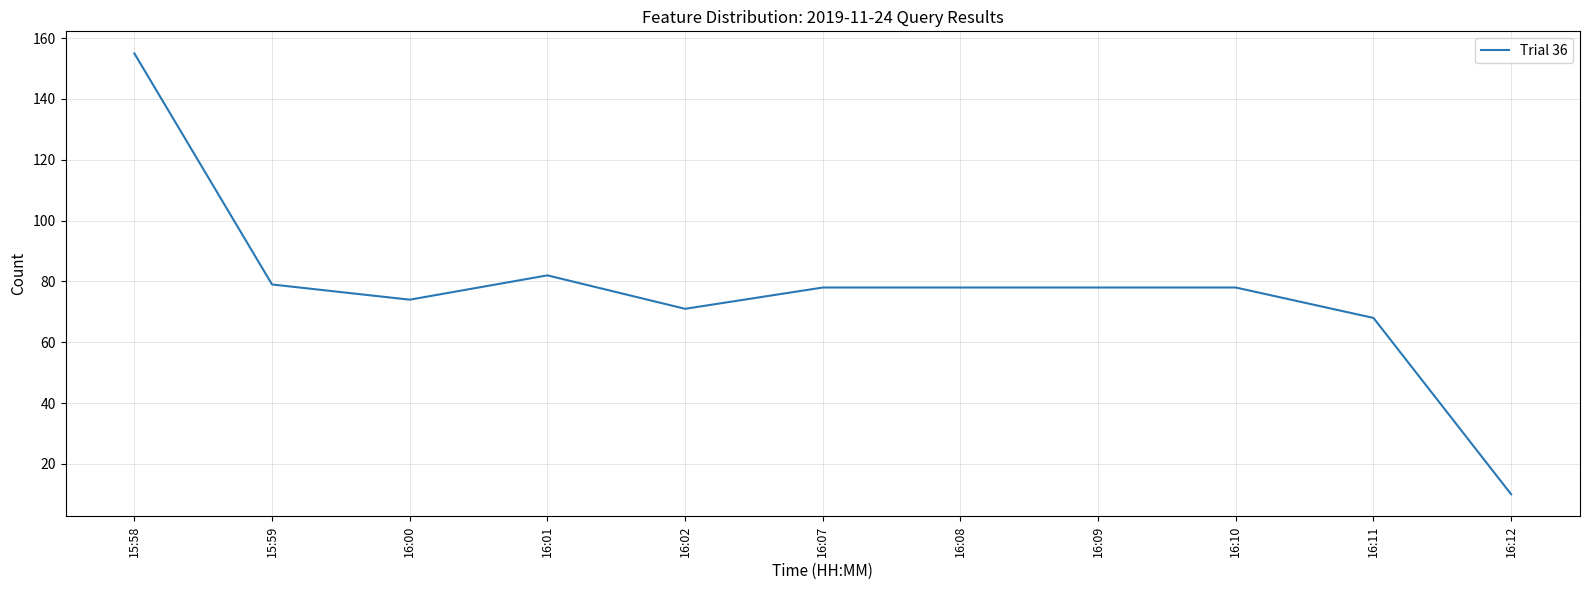

Is it true that the value at 16:01 is 116?

False